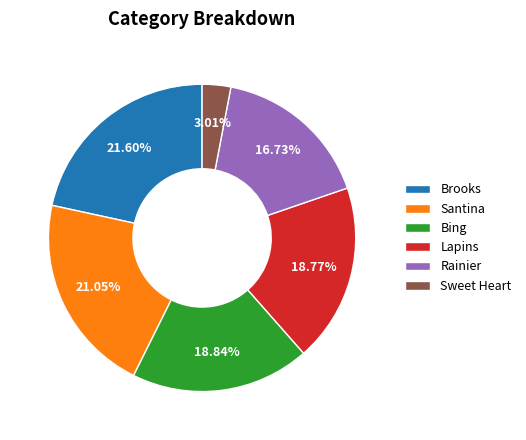

Count the number of slices in the pie.

6